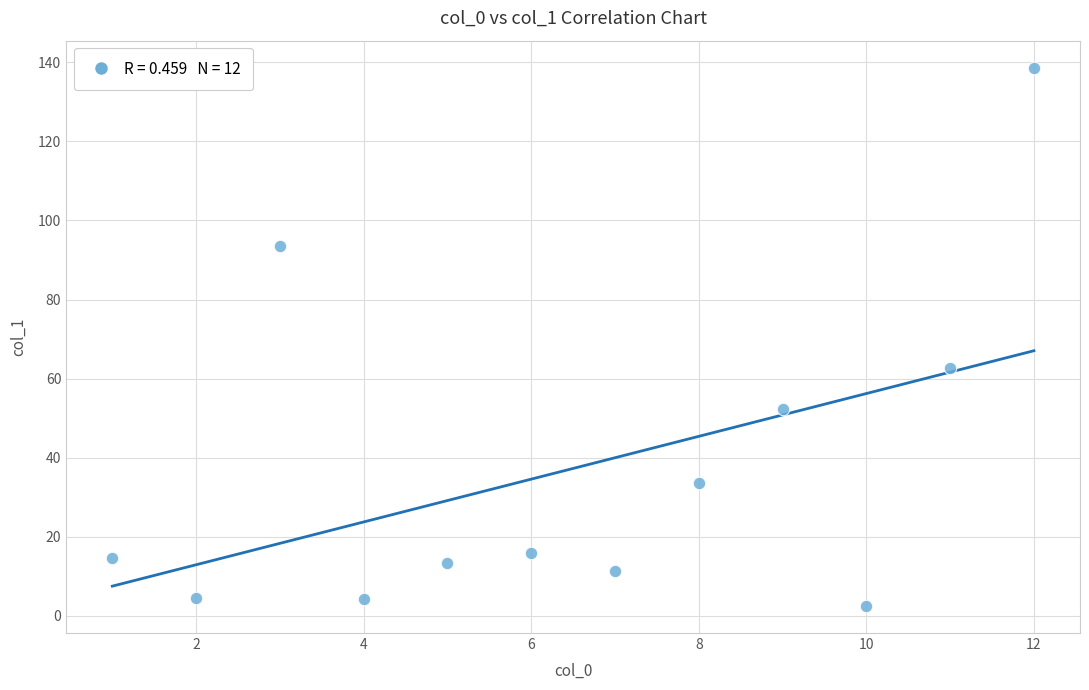

What is the average Y value?

37.2